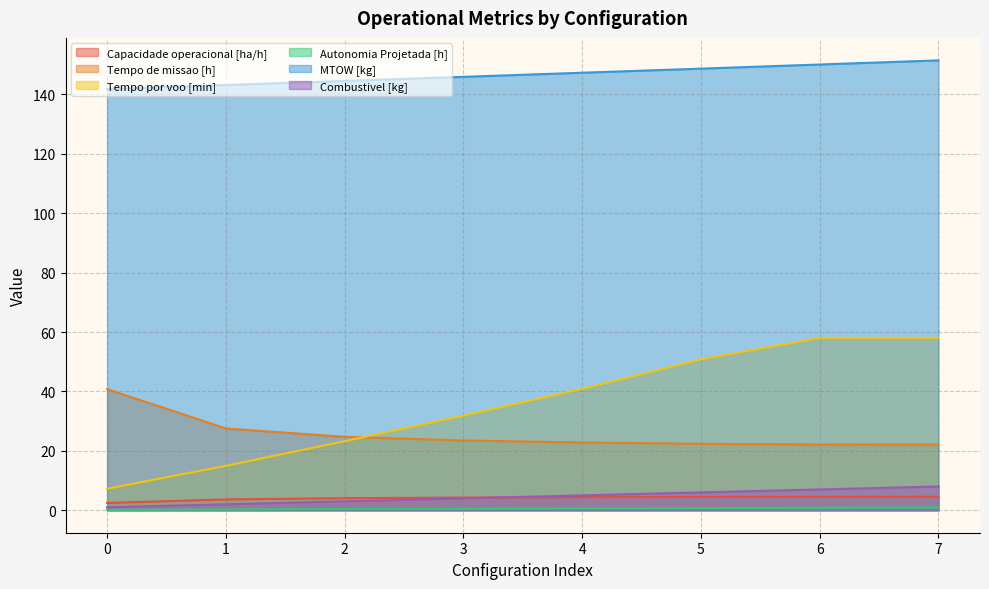

The Tempo por voo [min] series shows 40.9 at 4. True or false?

True